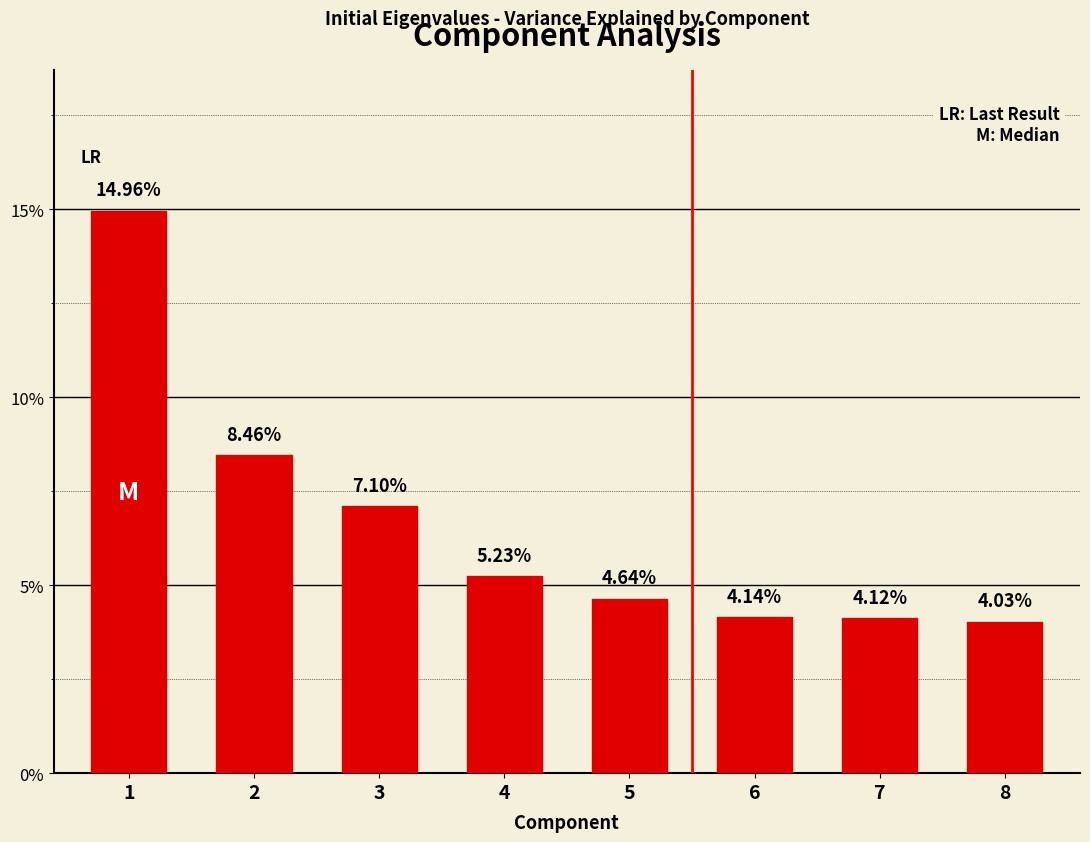

Which has a higher value, 4 or 3?

3